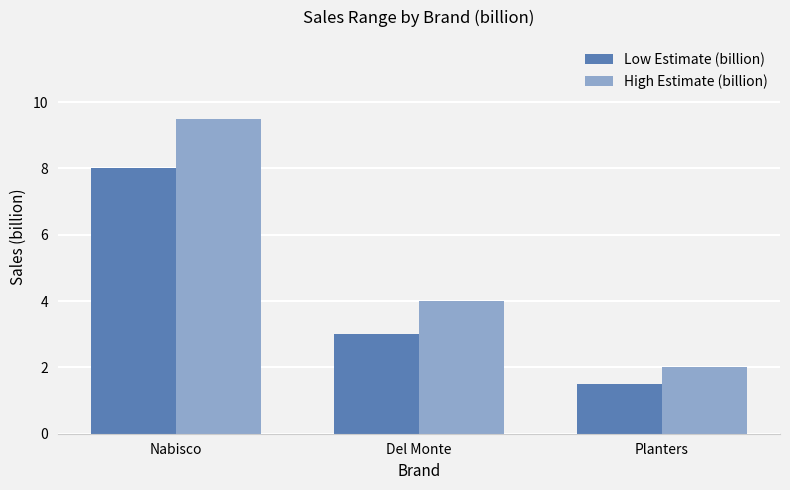

Where is High Estimate (billion) nearest to the value 5?

Del Monte